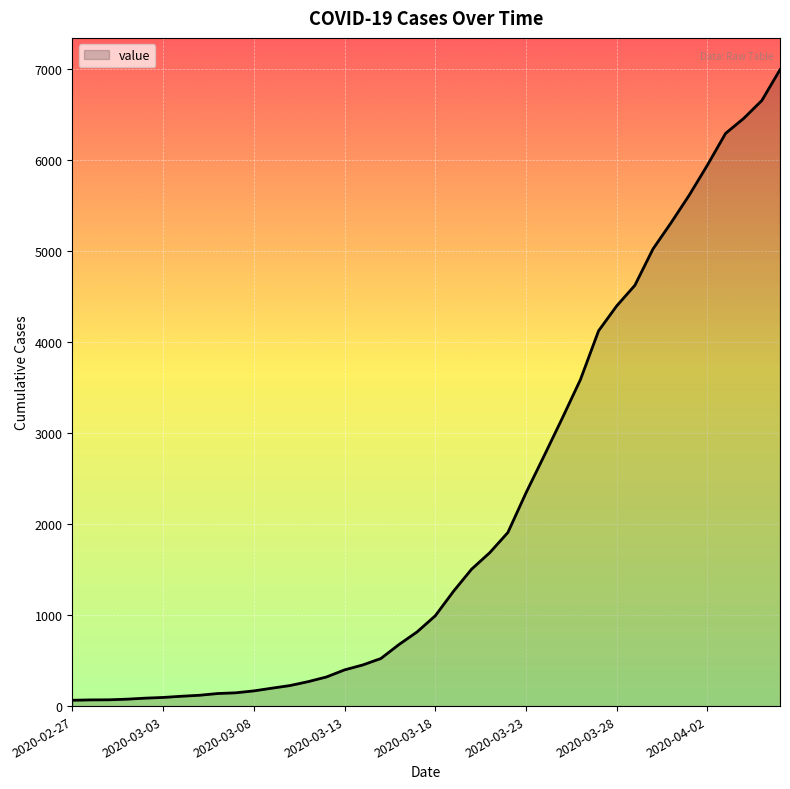

What is the difference between the maximum and minimum values?

6931